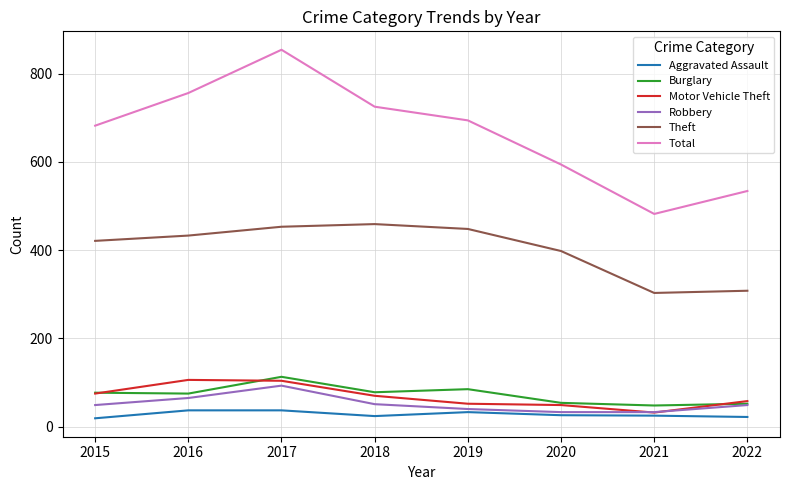

How many lines are shown in the chart?

6